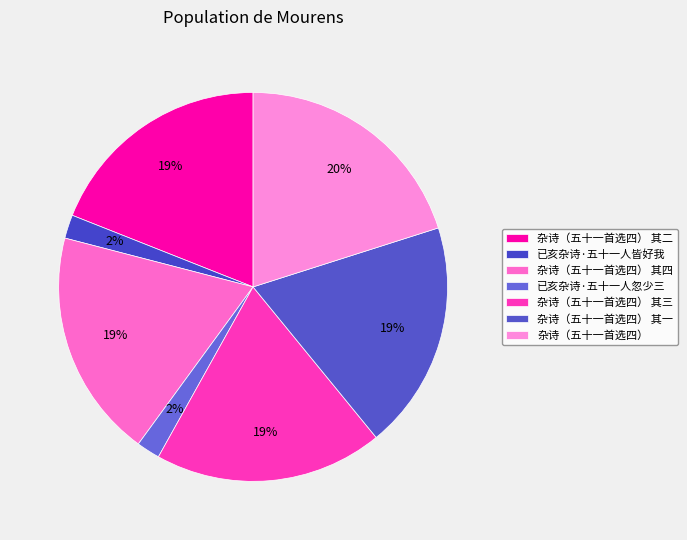

Rank the categories by value from highest to lowest.

杂诗（五十一首选四）, 杂诗（五十一首选四） 其四, 杂诗（五十一首选四） 其三, 杂诗（五十一首选四） 其二, 杂诗（五十一首选四） 其一, 已亥杂诗·五十一人皆好我, 已亥杂诗·五十一人忽少三